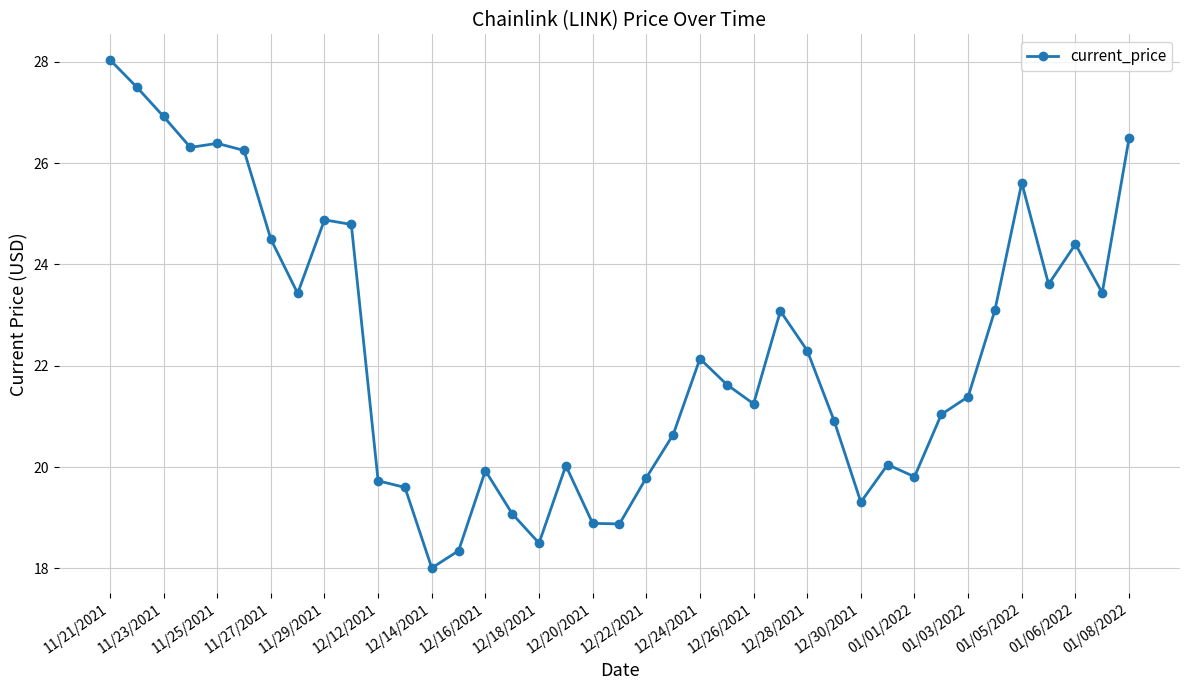

What is the maximum value shown in the chart?

28.0